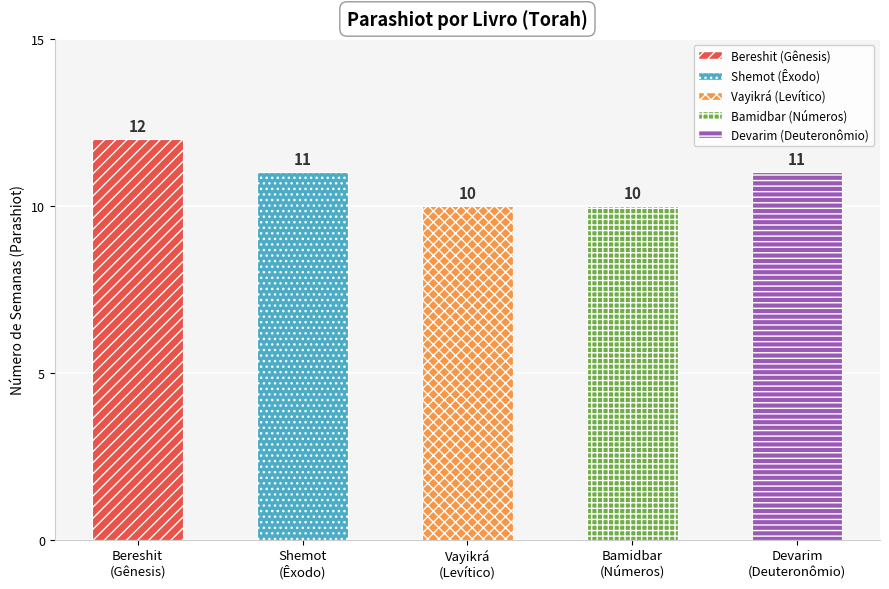

What is the ratio of the value at Vayikrá
(Levítico) to the value at Shemot
(Êxodo)?

0.9